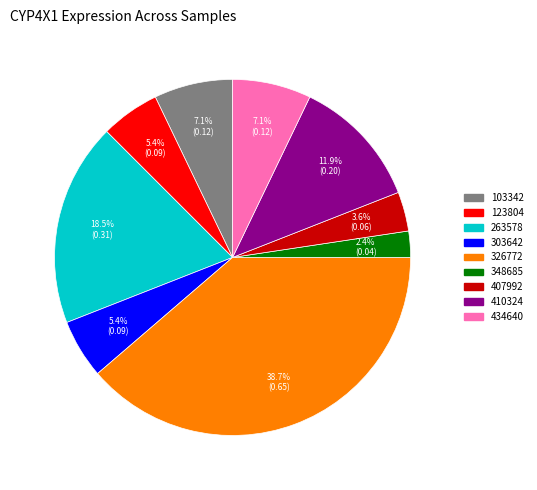

Count the number of slices in the pie.

9